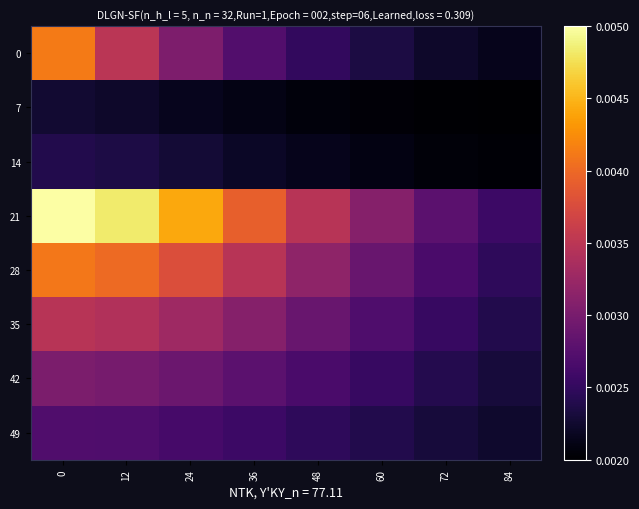

How many categories are shown in the chart?

8